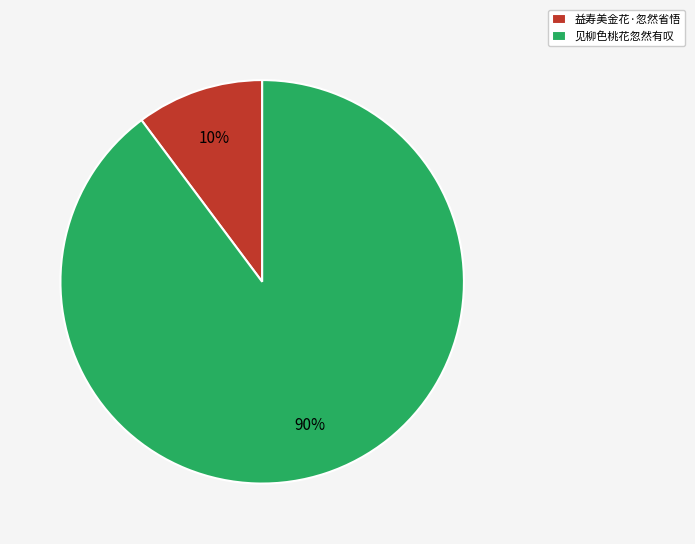

Rank the categories by value from highest to lowest.

见柳色桃花忽然有叹, 益寿美金花·忽然省悟